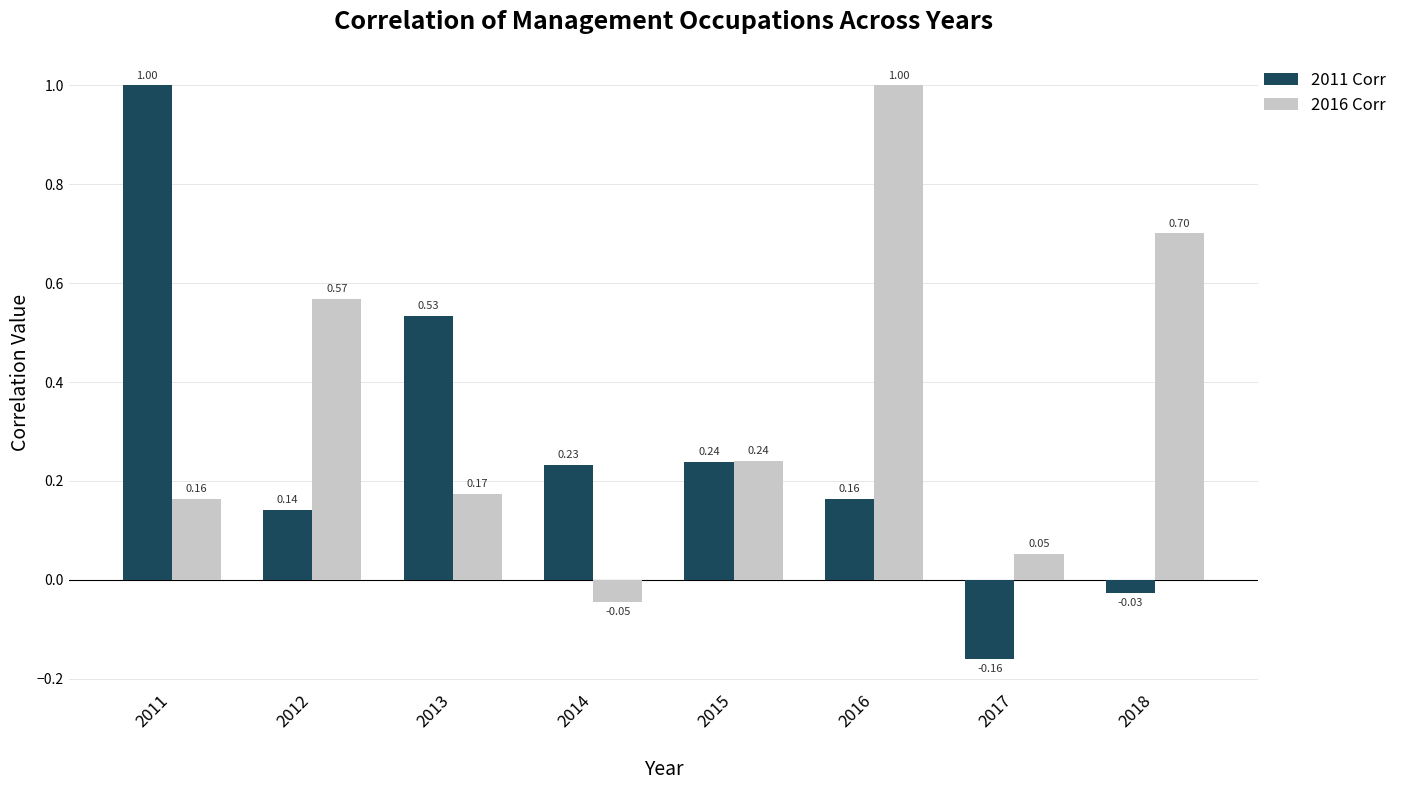

At 2014, list the series in order from largest to smallest.

2011 Corr, 2016 Corr